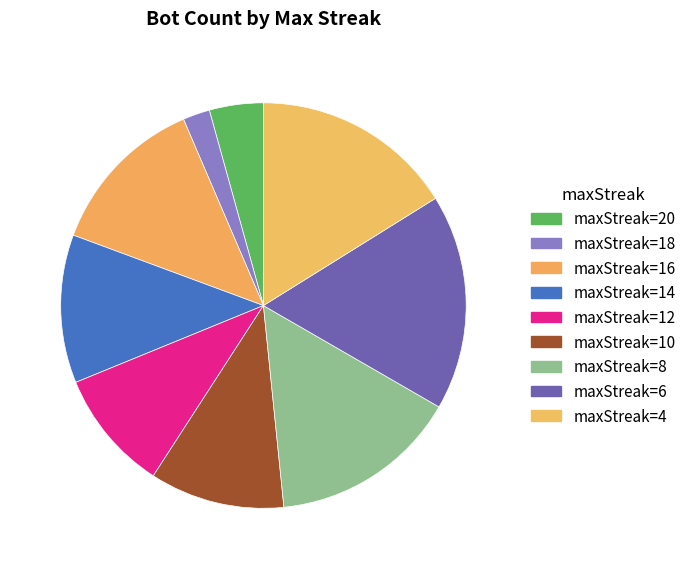

How many slices are in this pie chart?

9